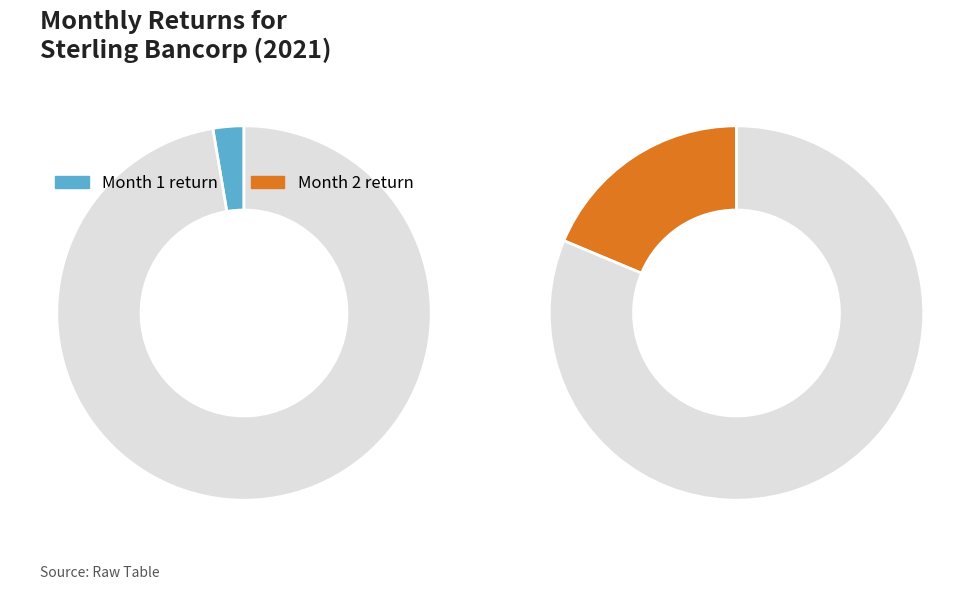

Which category has the biggest portion of the pie?

2